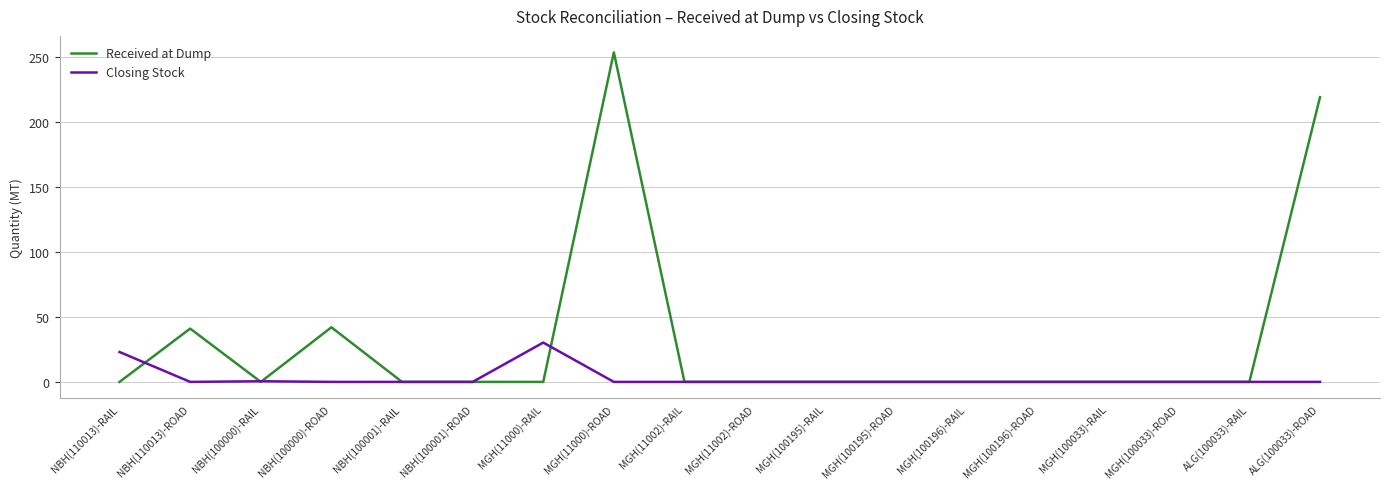

What is the greatest value displayed?

253.5